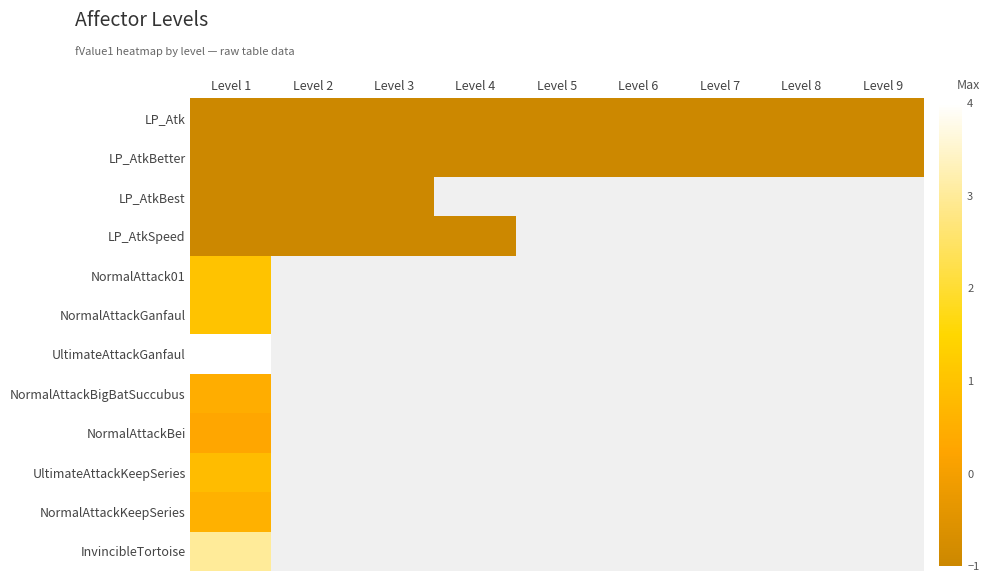

Between Level 5 and Level 9, which is larger?

Level 5